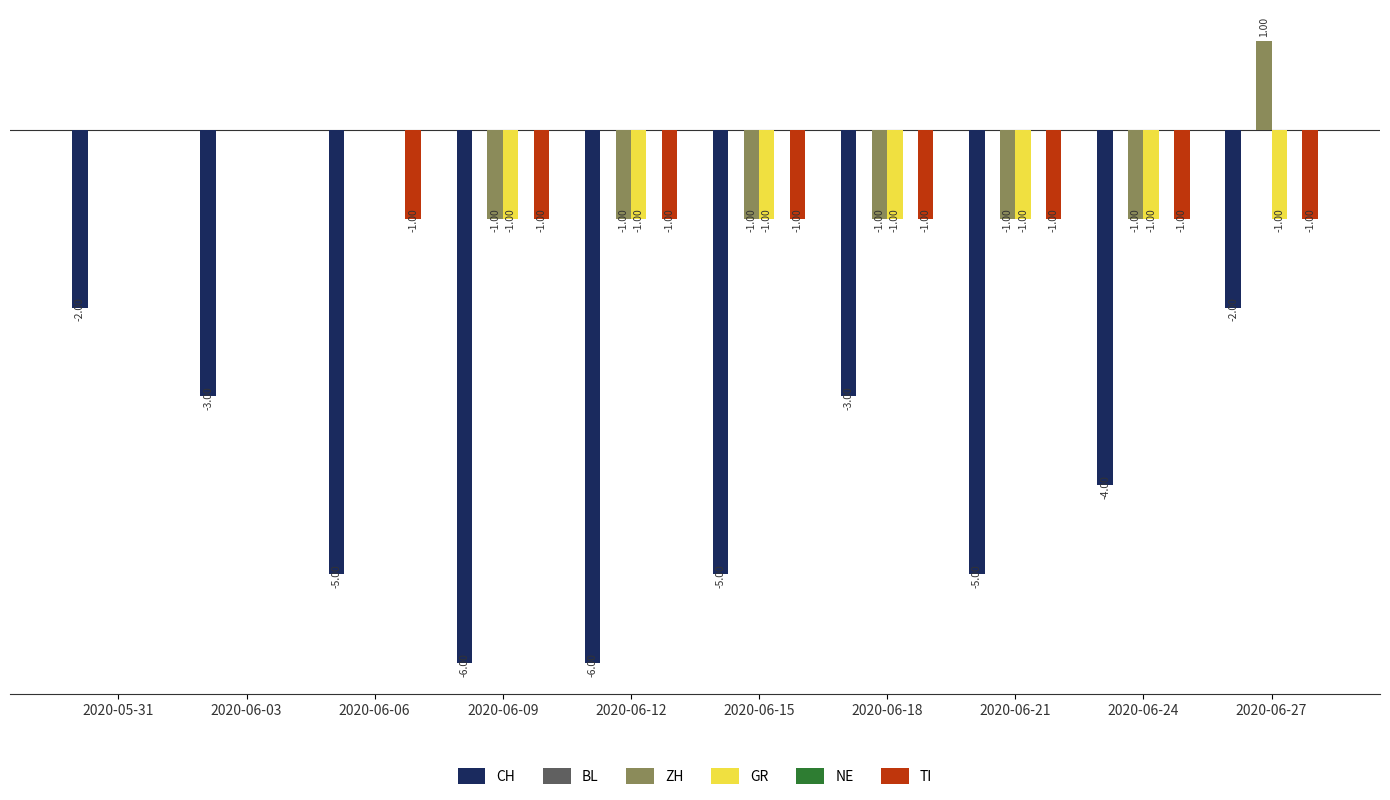

Is it true that CH equals -5 at 2020-06-06?

True